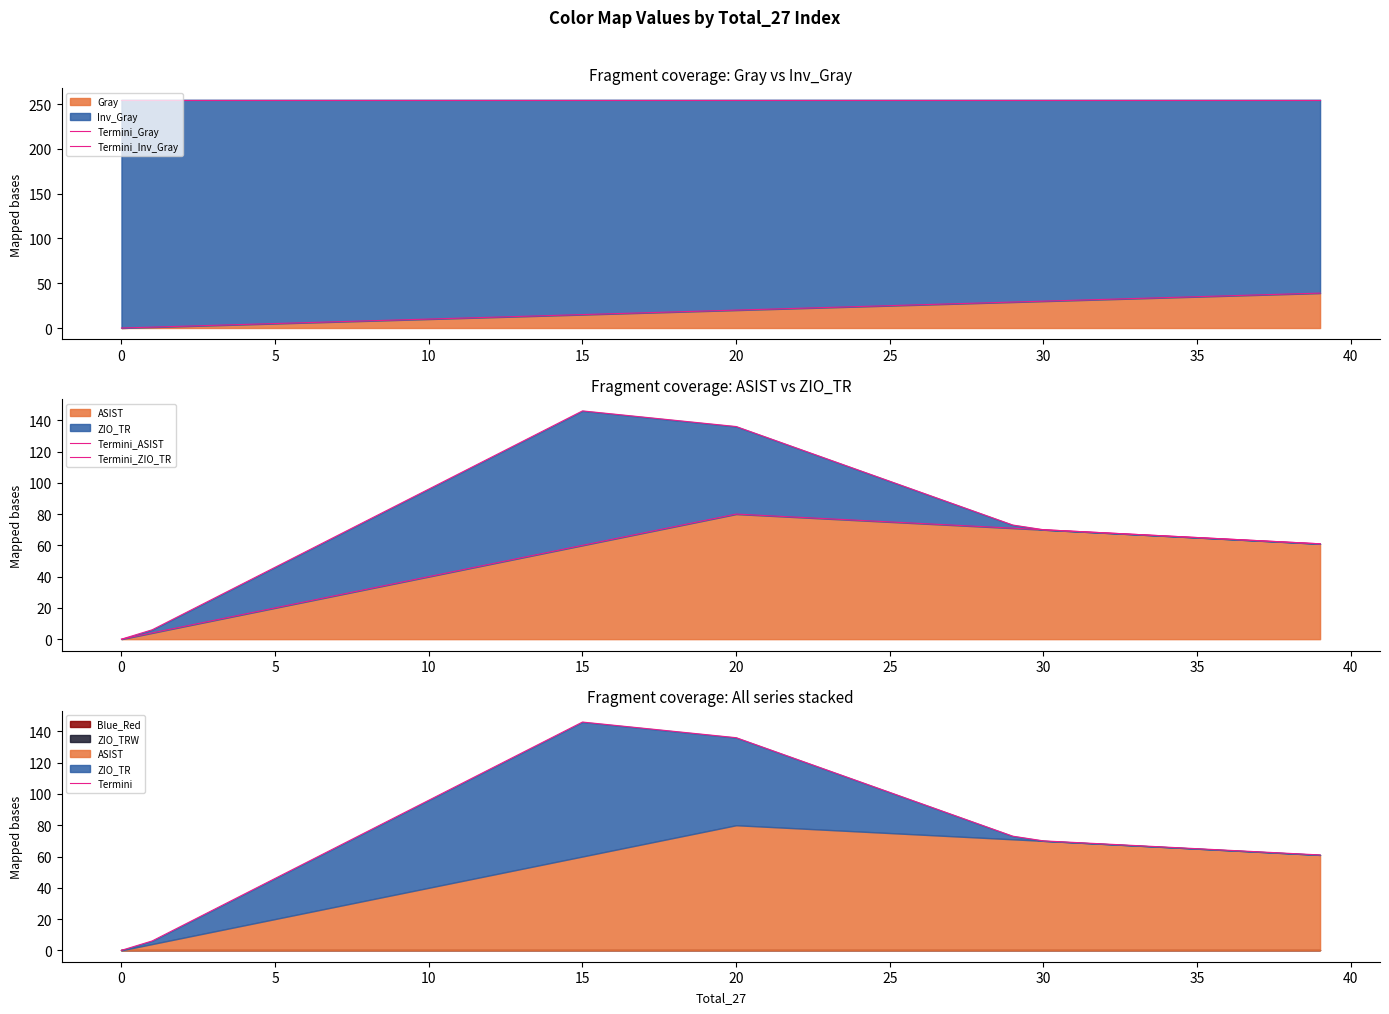

Is the value of Termini_Gray at 16 greater than the value of Termini_ZIO_TR at 29?

No